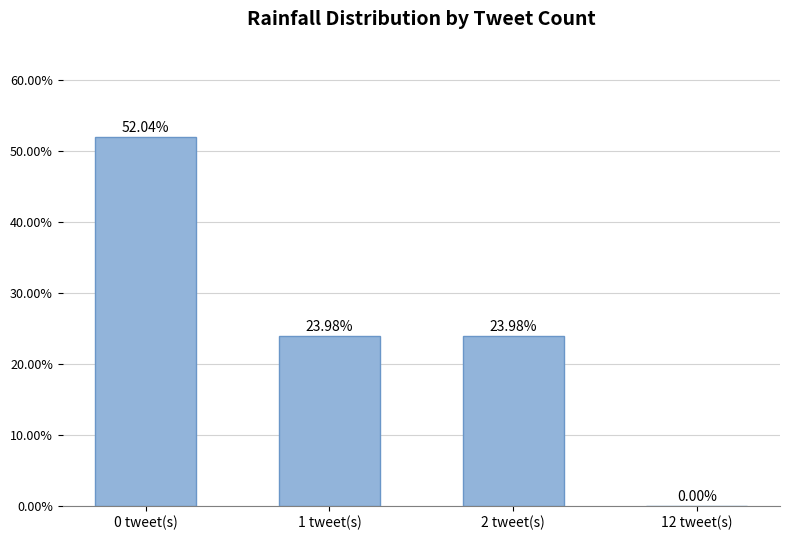

Which label corresponds to the largest value in the chart?

0 tweet(s)